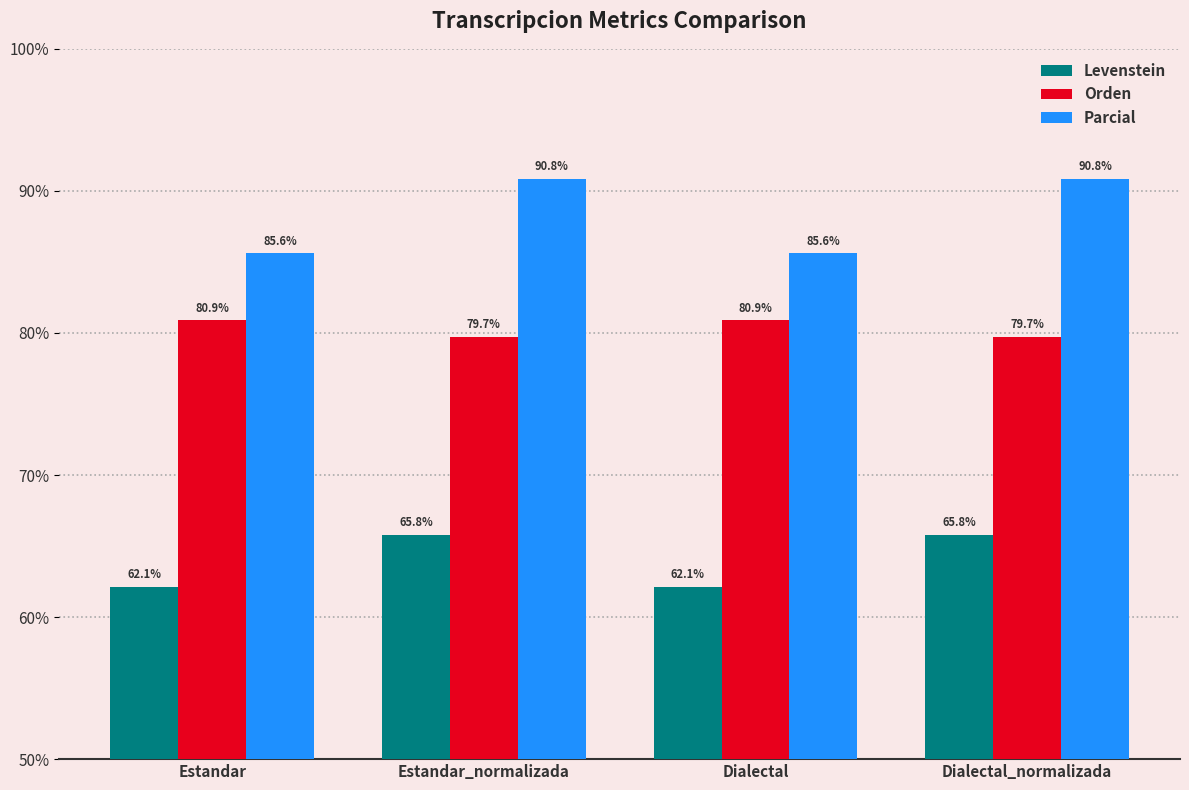

Which series has the largest total across all categories?

Parcial